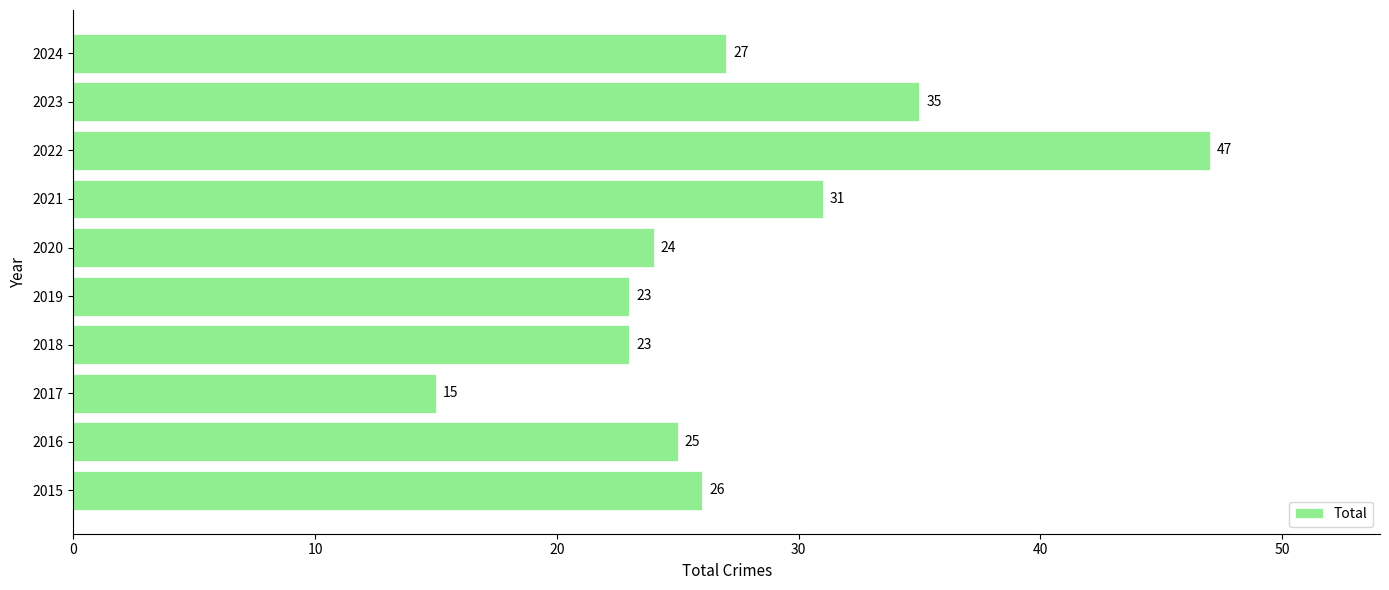

Does the chart contain stacked bars?

No